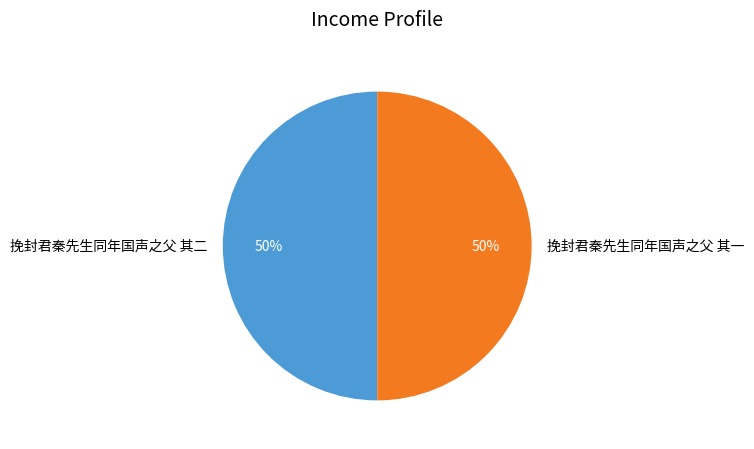

To the nearest percent, what is the average slice percentage?

50%